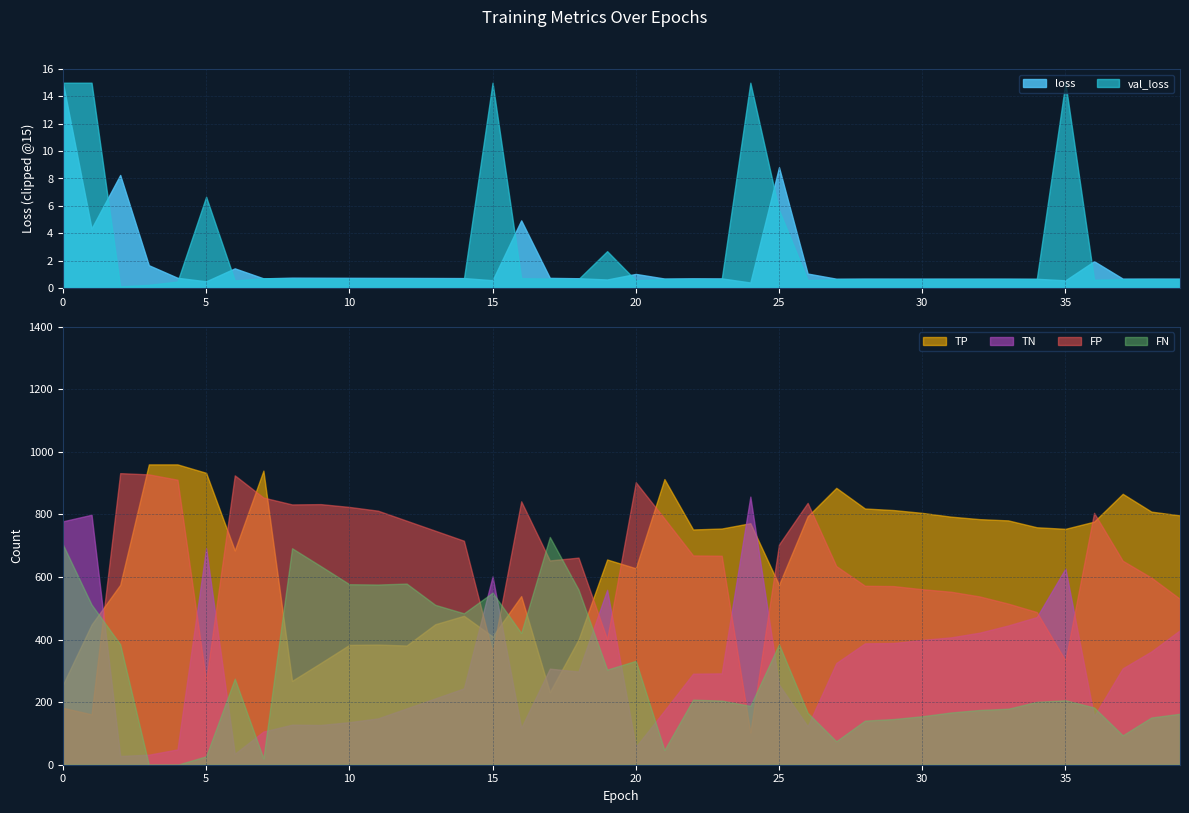

Which series has the largest total across all categories?

TP